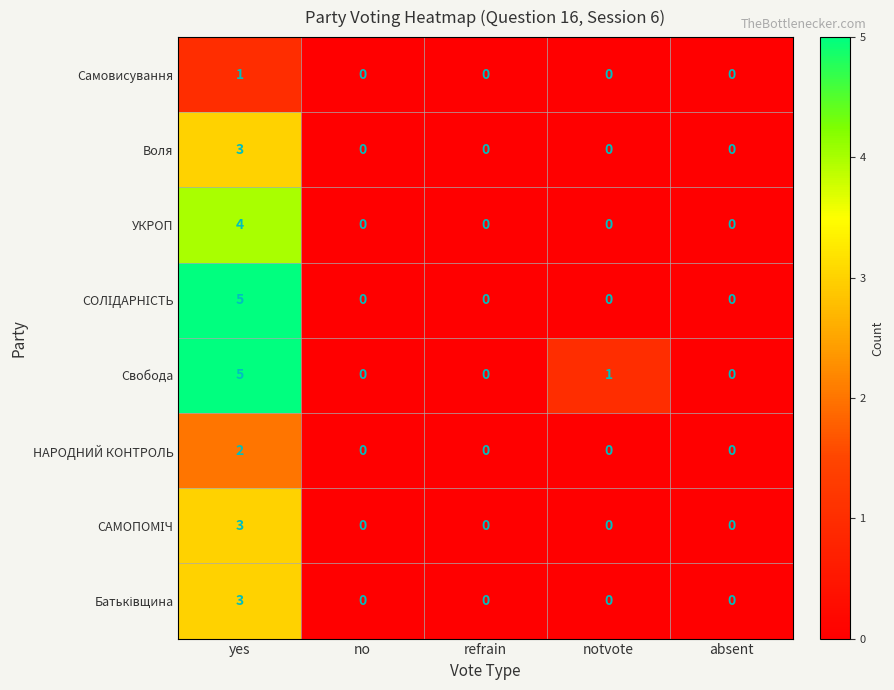

How many НАРОДНИЙ КОНТРОЛЬ values are between 0 and 1?

4